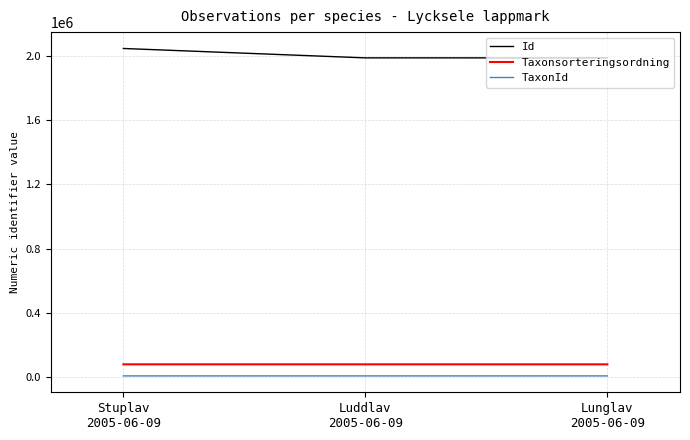

What is the difference between the maximum and minimum values in the Id series?

58646